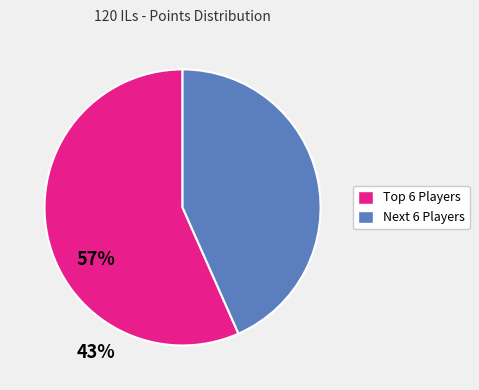

Is there a majority slice in this chart?

Yes